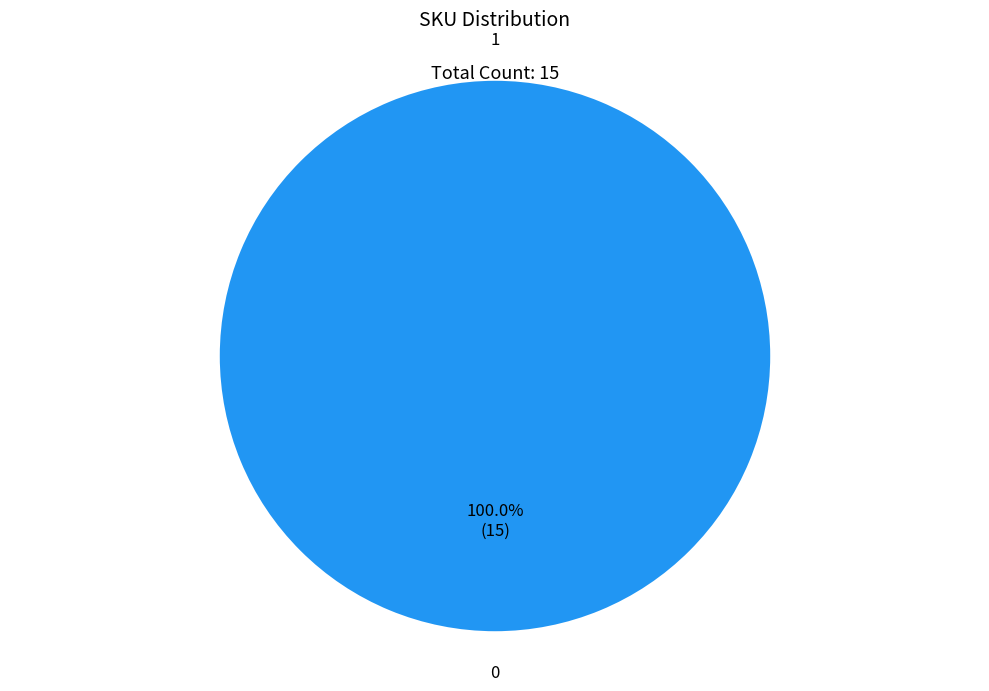

Is there any slice that represents more than half of the pie?

Yes